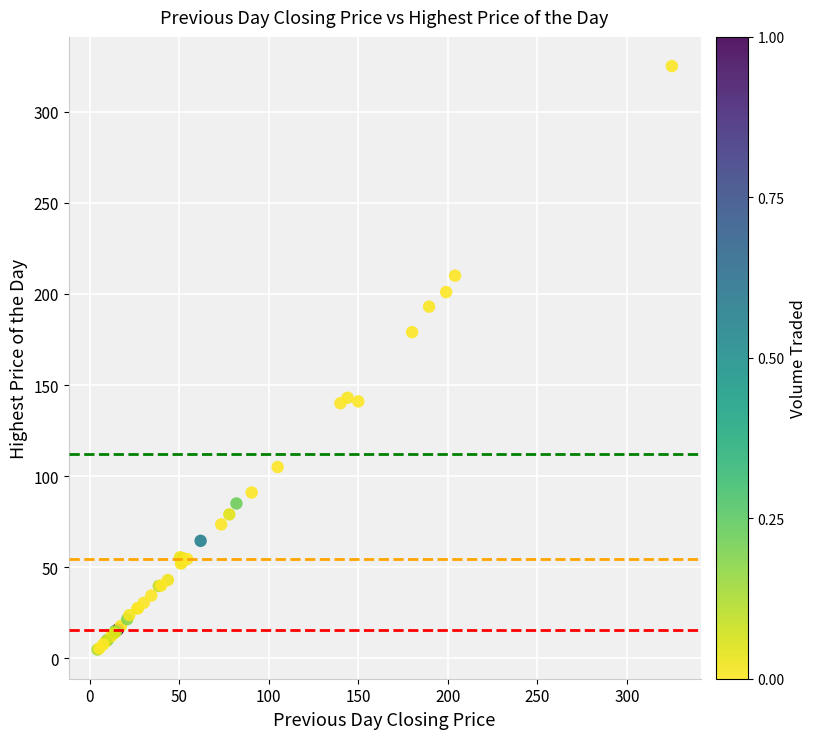

What Y value in the scatter plot is closest to 164?

179.0